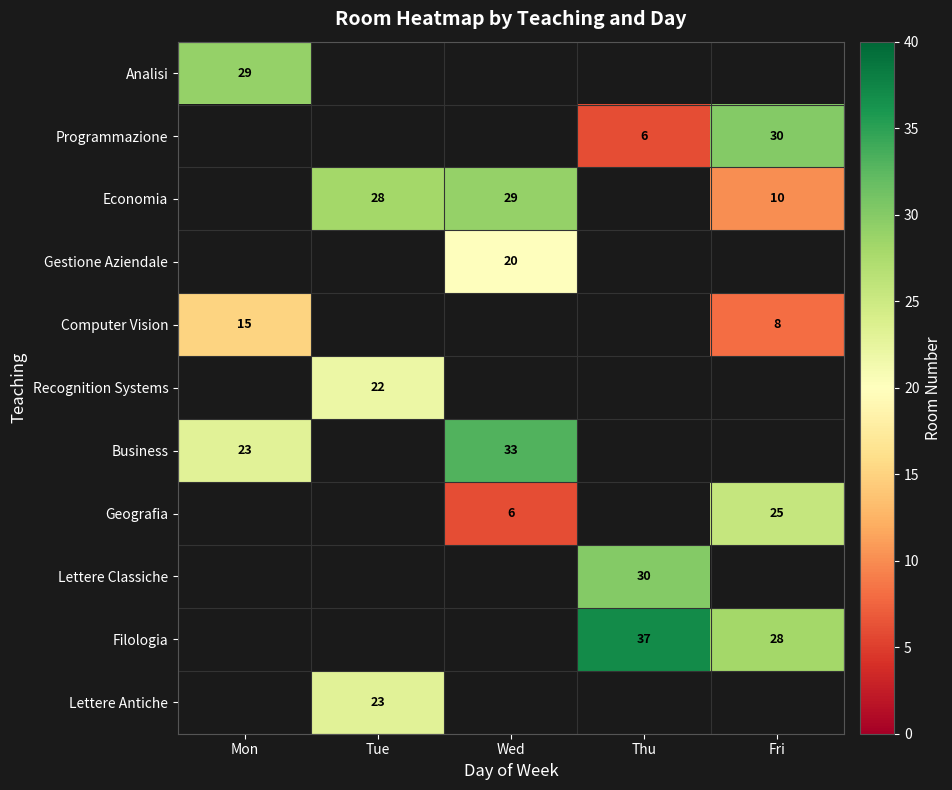

The Programmazione series shows 30 at Fri. True or false?

True